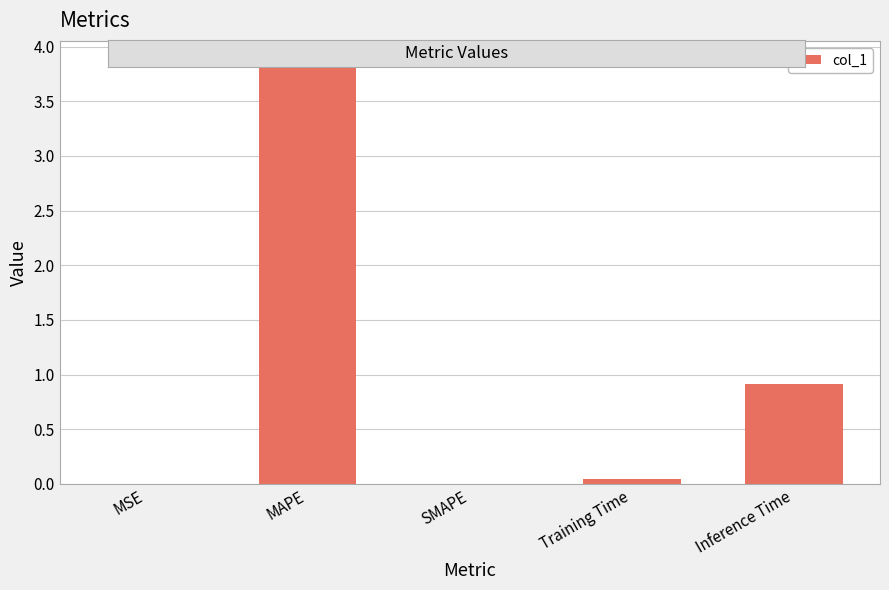

Where is the data nearest to the value 1?

Inference Time